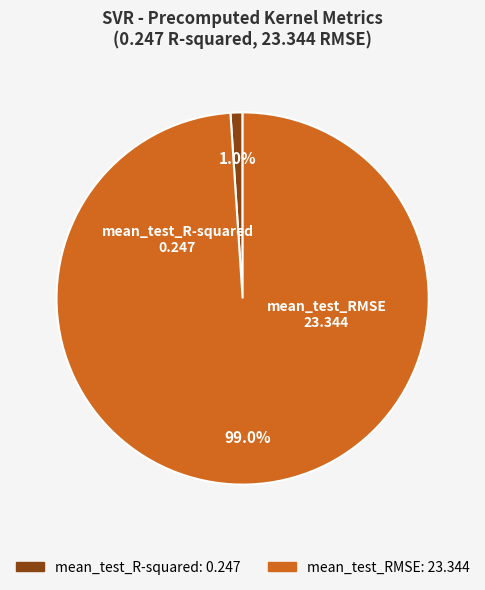

Rank the categories by value from highest to lowest.

mean_test_RMSE, mean_test_R-squared